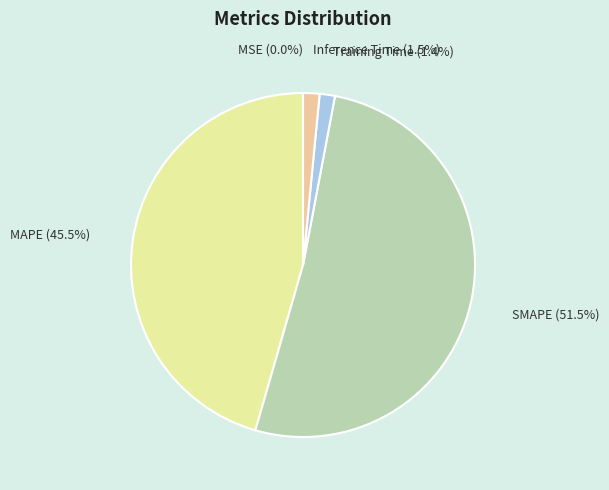

To the nearest percent, what percentage of the pie is Training Time?

1%